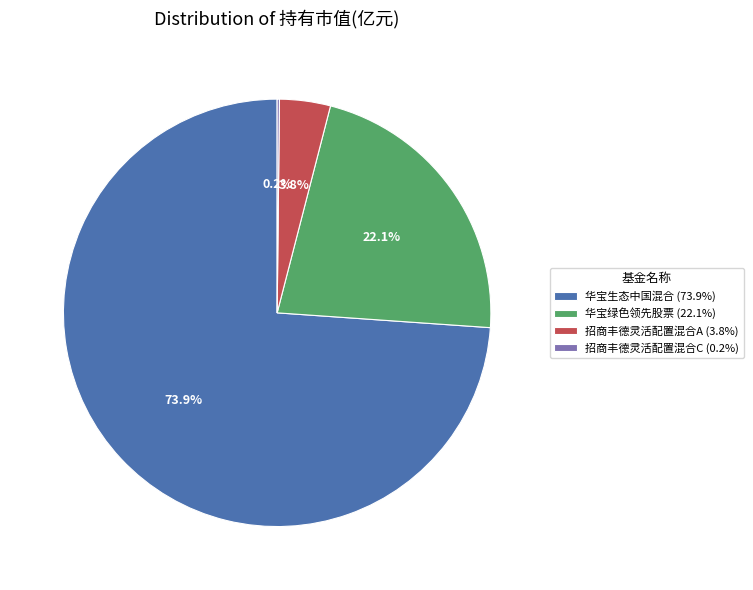

Which slice is the largest?

华宝生态中国混合